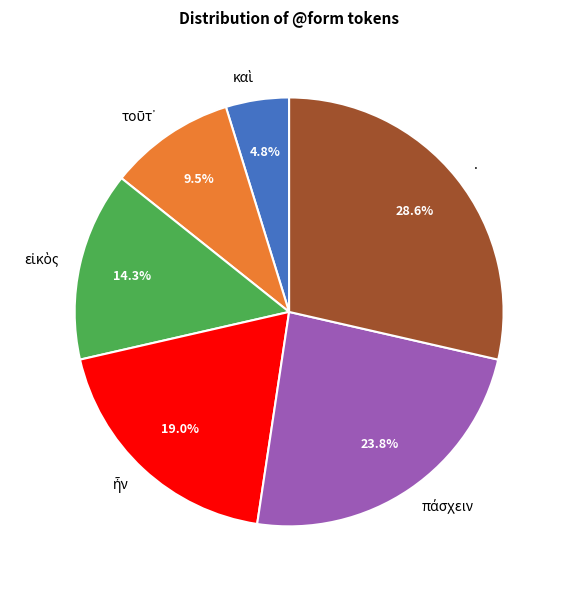

What is the largest slice in the pie chart?

.